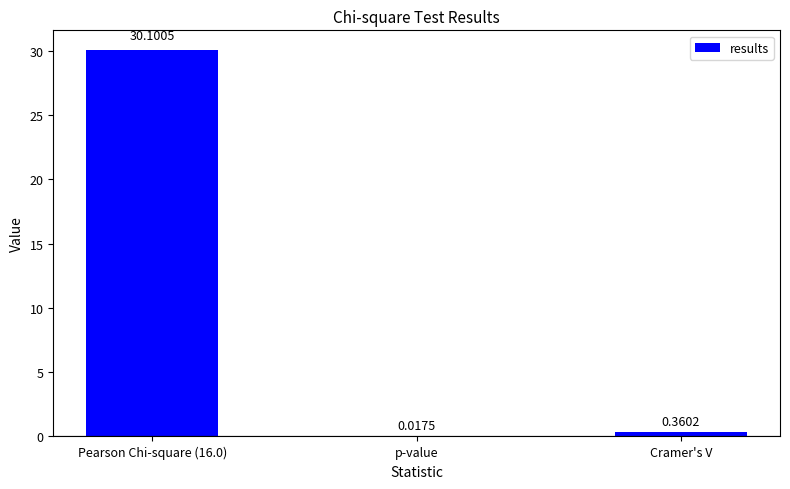

Between Pearson Chi-square (16.0) and p-value, which is larger?

Pearson Chi-square (16.0)